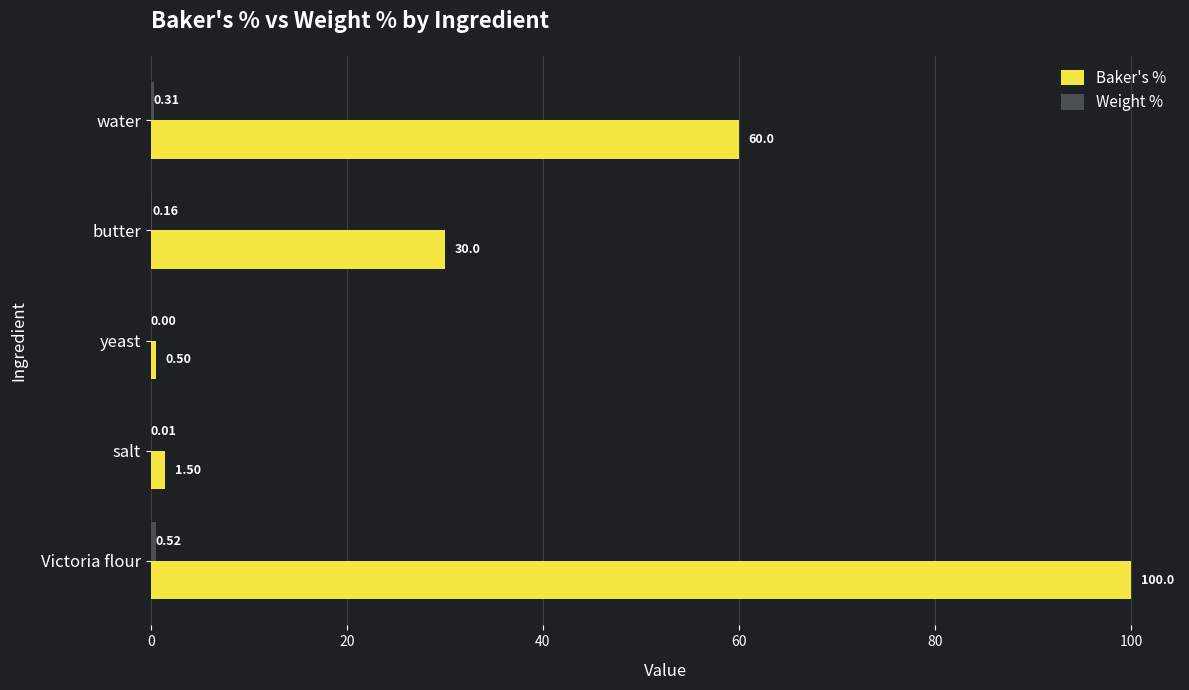

Which series changed the most between Victoria flour and yeast?

Baker's %